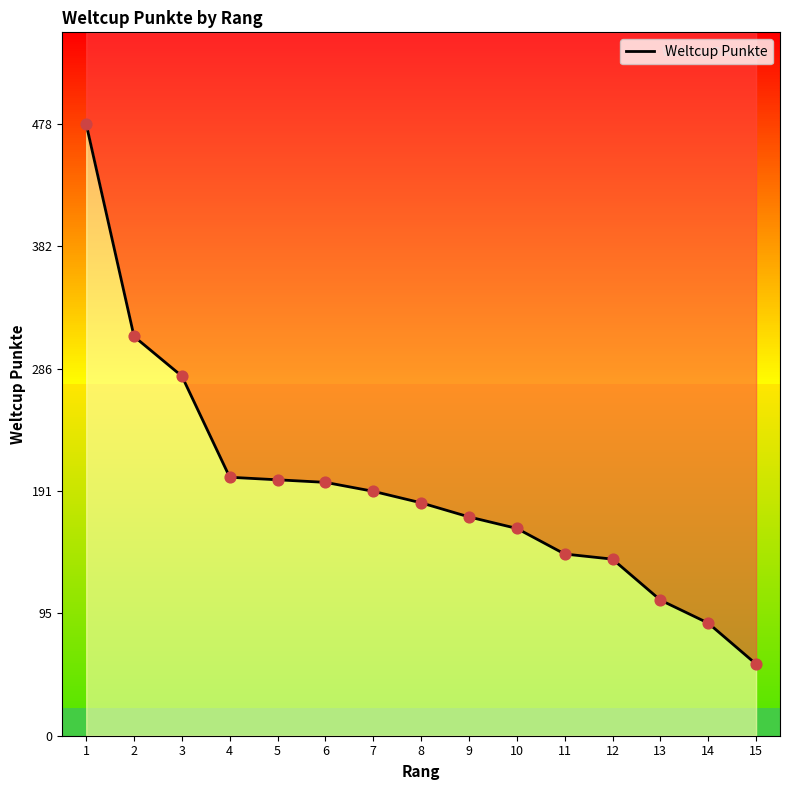

Approximately how many times larger is the value at 5 compared to 4?

1.0